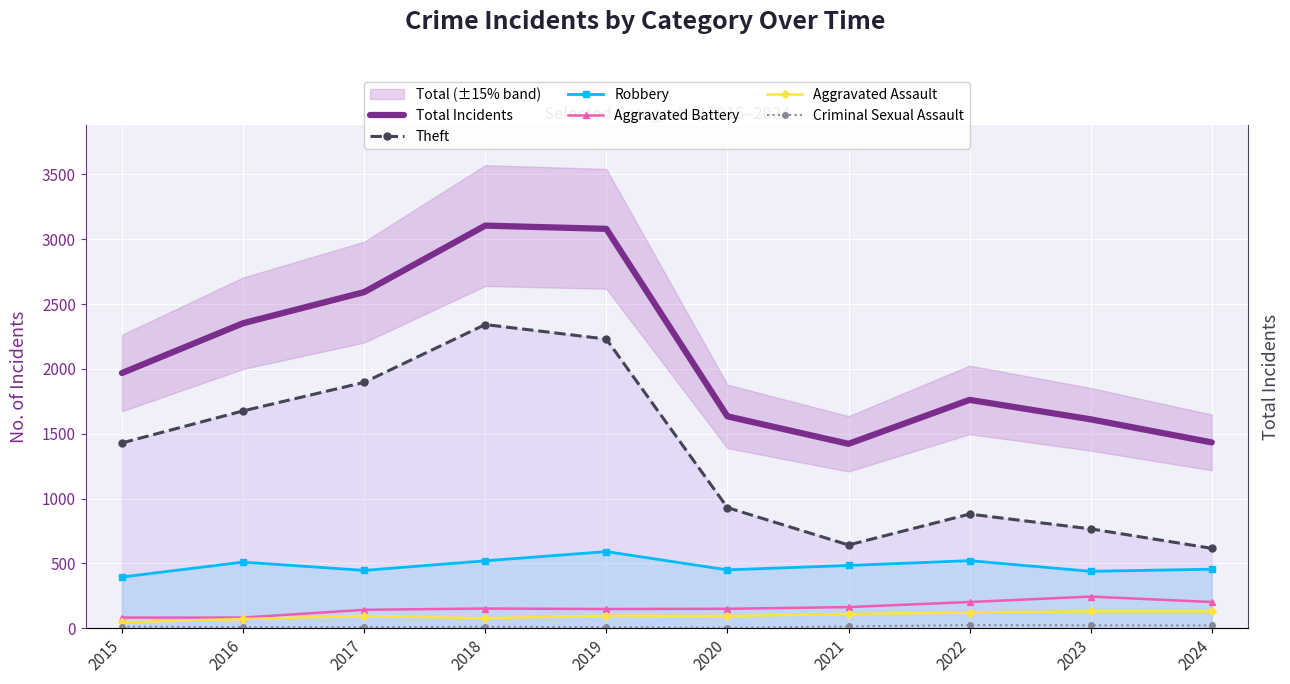

True or false: Theft and Robbery cross at least once.

False